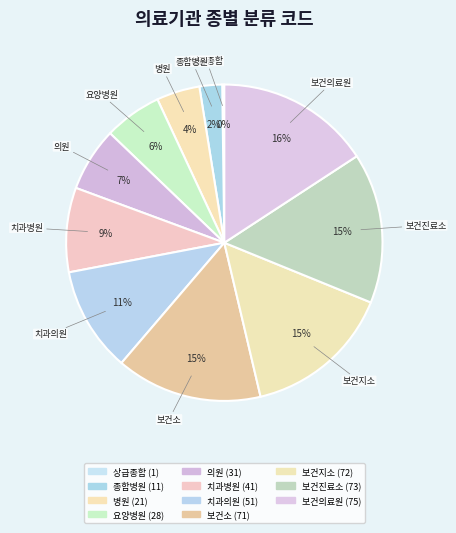

To the nearest percent, what percentage of the pie is 치과병원?

9%